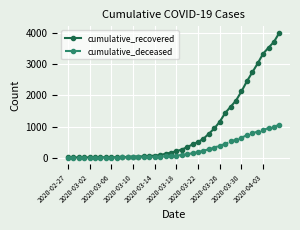

What is the greatest value displayed?

4028